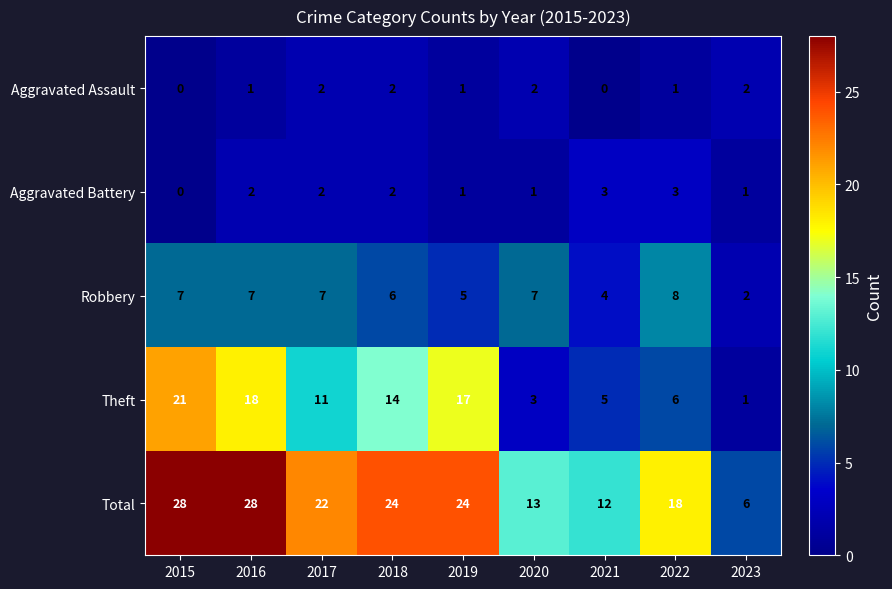

What is the maximum value shown in the chart?

28